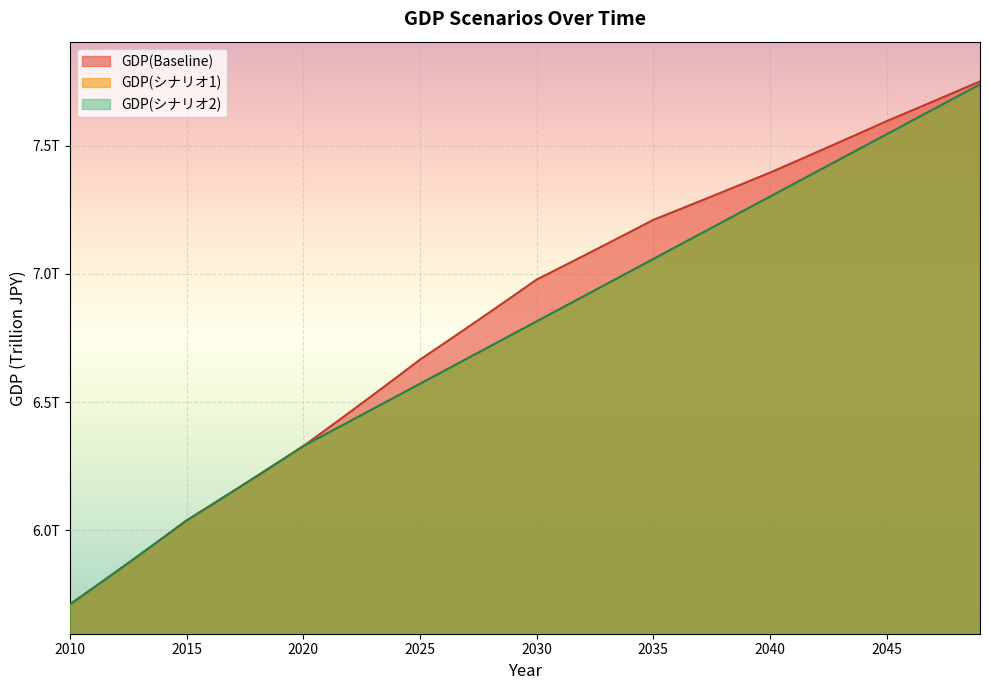

Does the chart display data point markers on the line(s)?

No